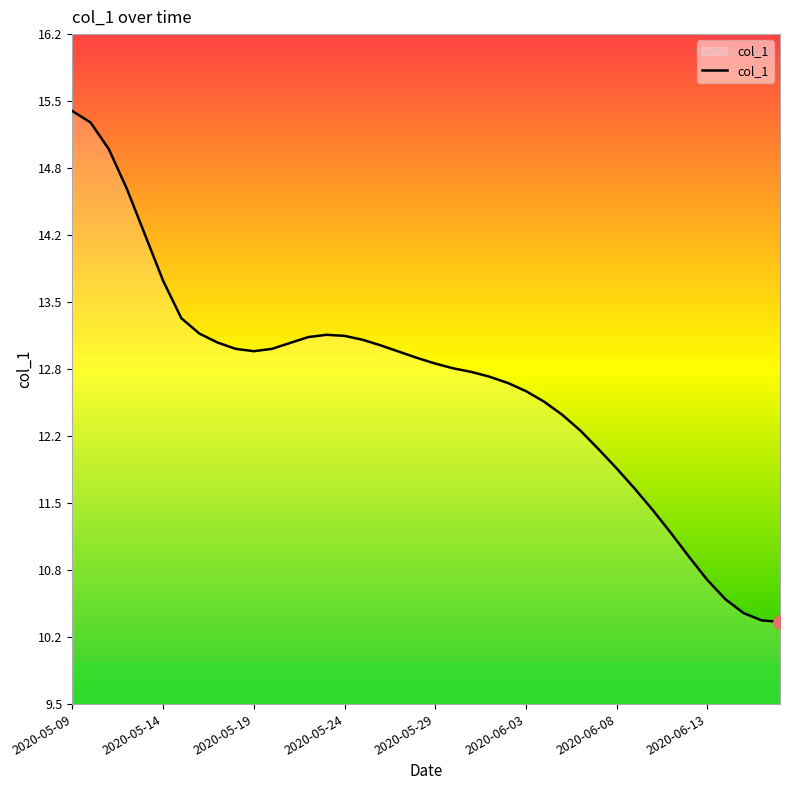

What is the maximum value shown in the chart?

15.4